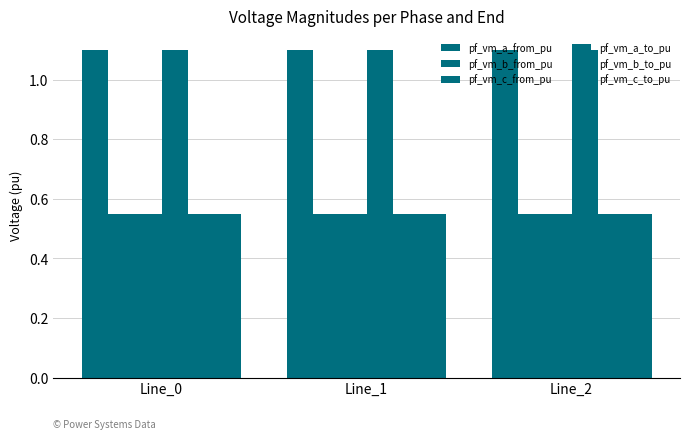

Reading left to right, extract all data points from this chart.

pf_vm_a_from_pu: 1.1	1.1	1.1
pf_vm_b_from_pu: 0.6	0.6	0.6
pf_vm_c_from_pu: 0.6	0.6	0.6
pf_vm_a_to_pu: 1.1	1.1	1.1
pf_vm_b_to_pu: 0.6	0.6	0.6
pf_vm_c_to_pu: 0.6	0.6	0.6